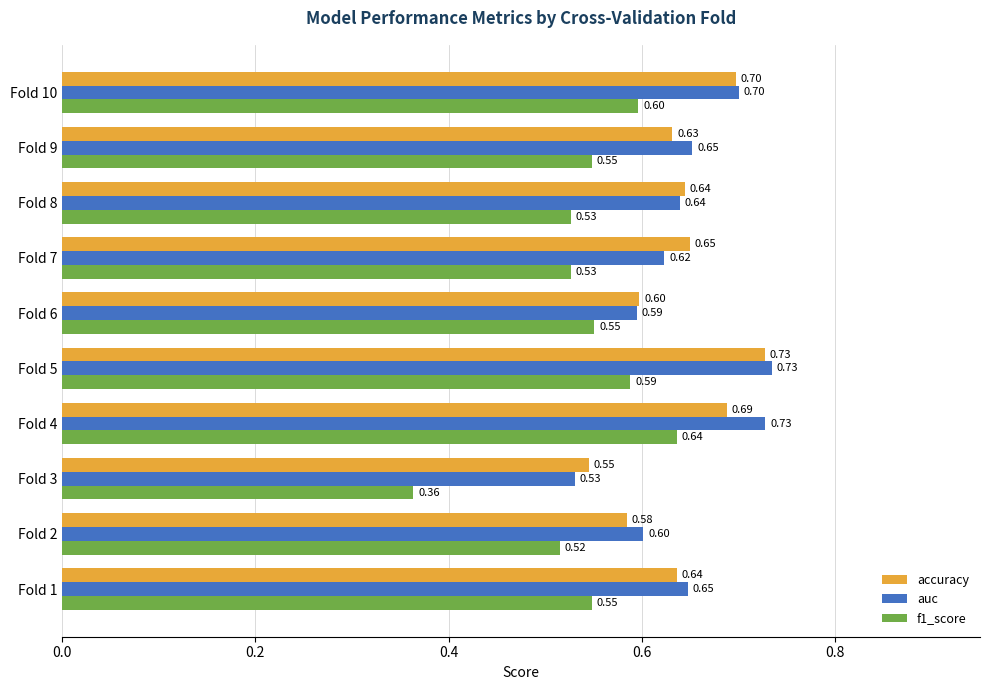

Is the value of accuracy at Fold 9 greater than the value of f1_score at Fold 4?

No